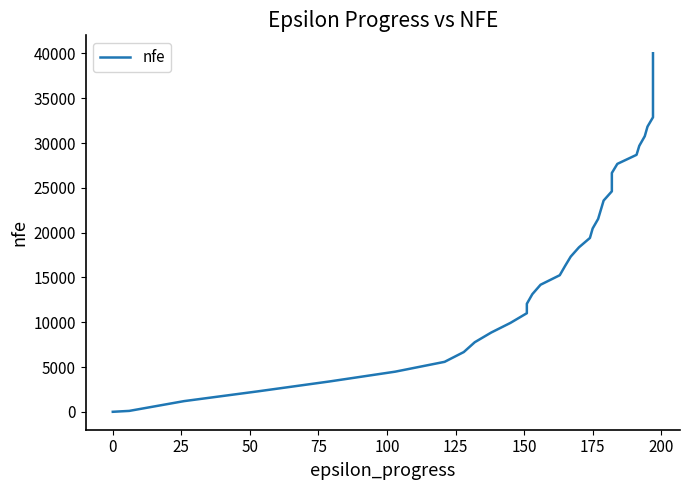

What is the maximum value shown in the chart?

40021